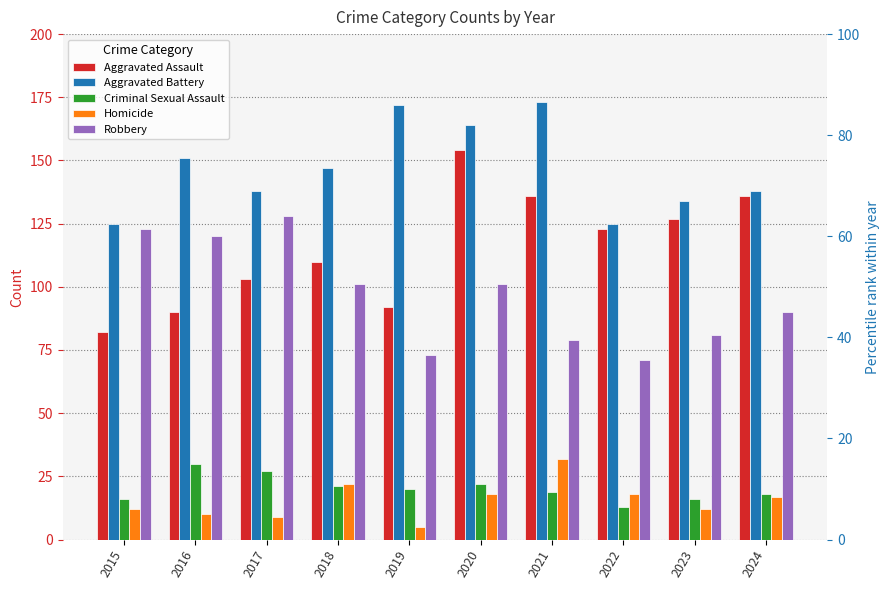

Which has a higher value, 2023 or 2019?

2023